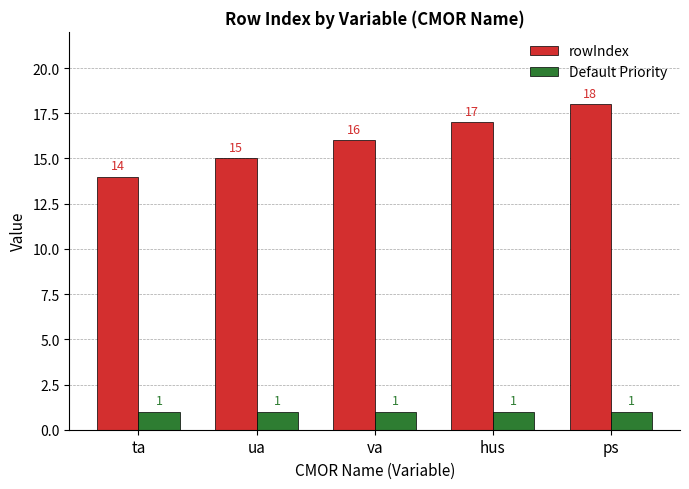

Between ua and va, which series saw the biggest shift?

rowIndex